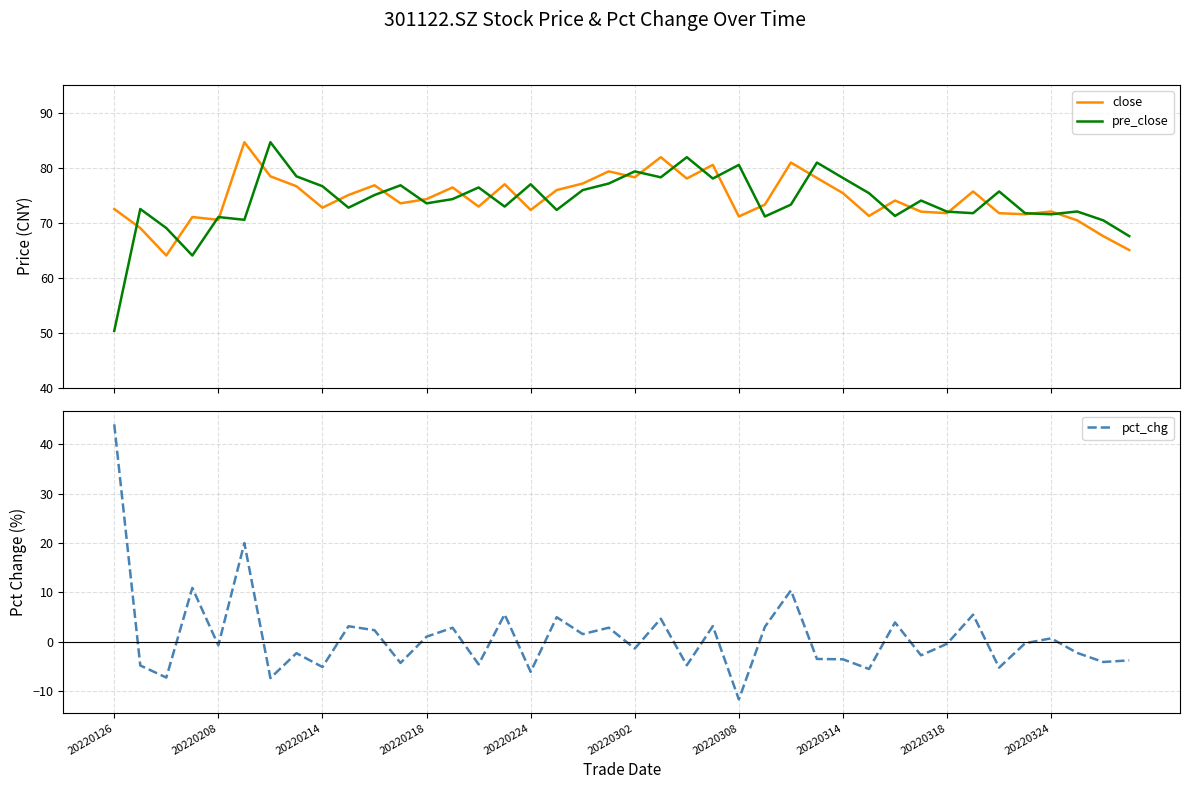

What is the lowest value of the pre_close series?

50.3